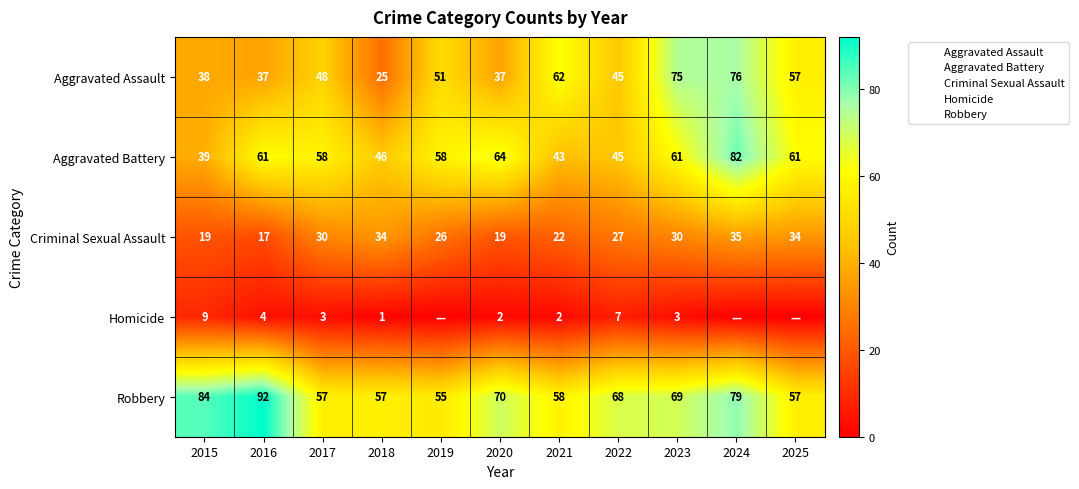

At which category is the sum across all series the highest?

2024